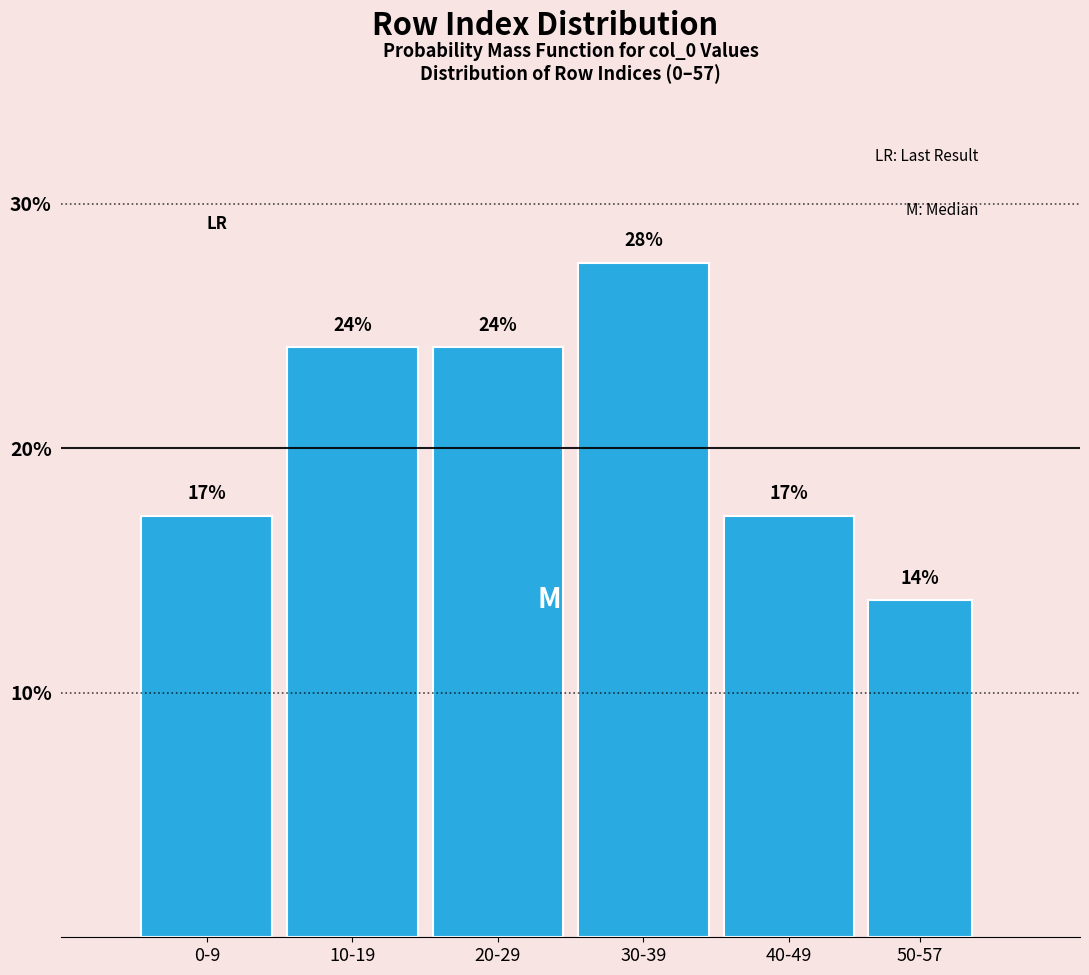

Does the chart contain any negative values?

No